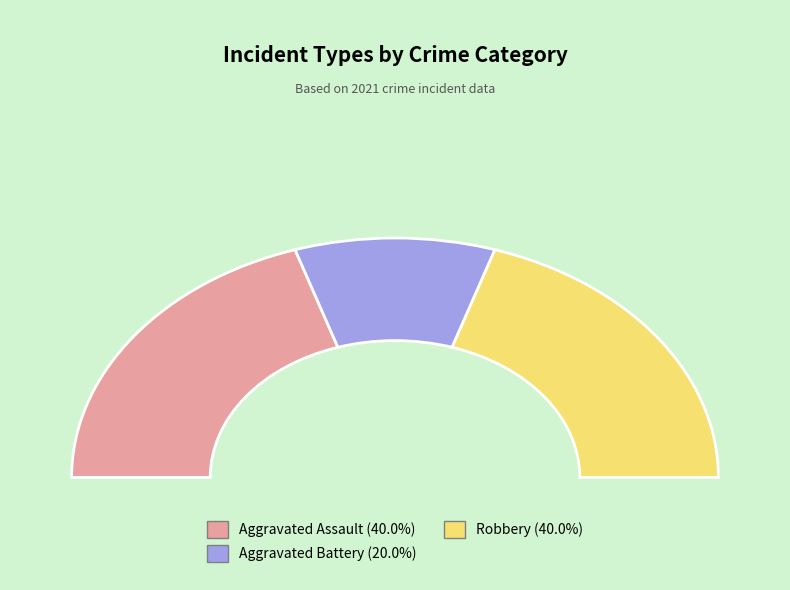

Does any single category account for the majority?

No